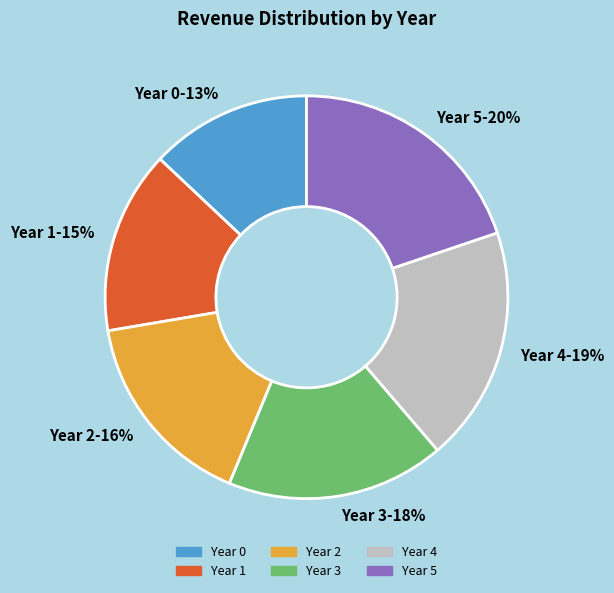

To the nearest percent, what portion does Year 2 represent?

16%